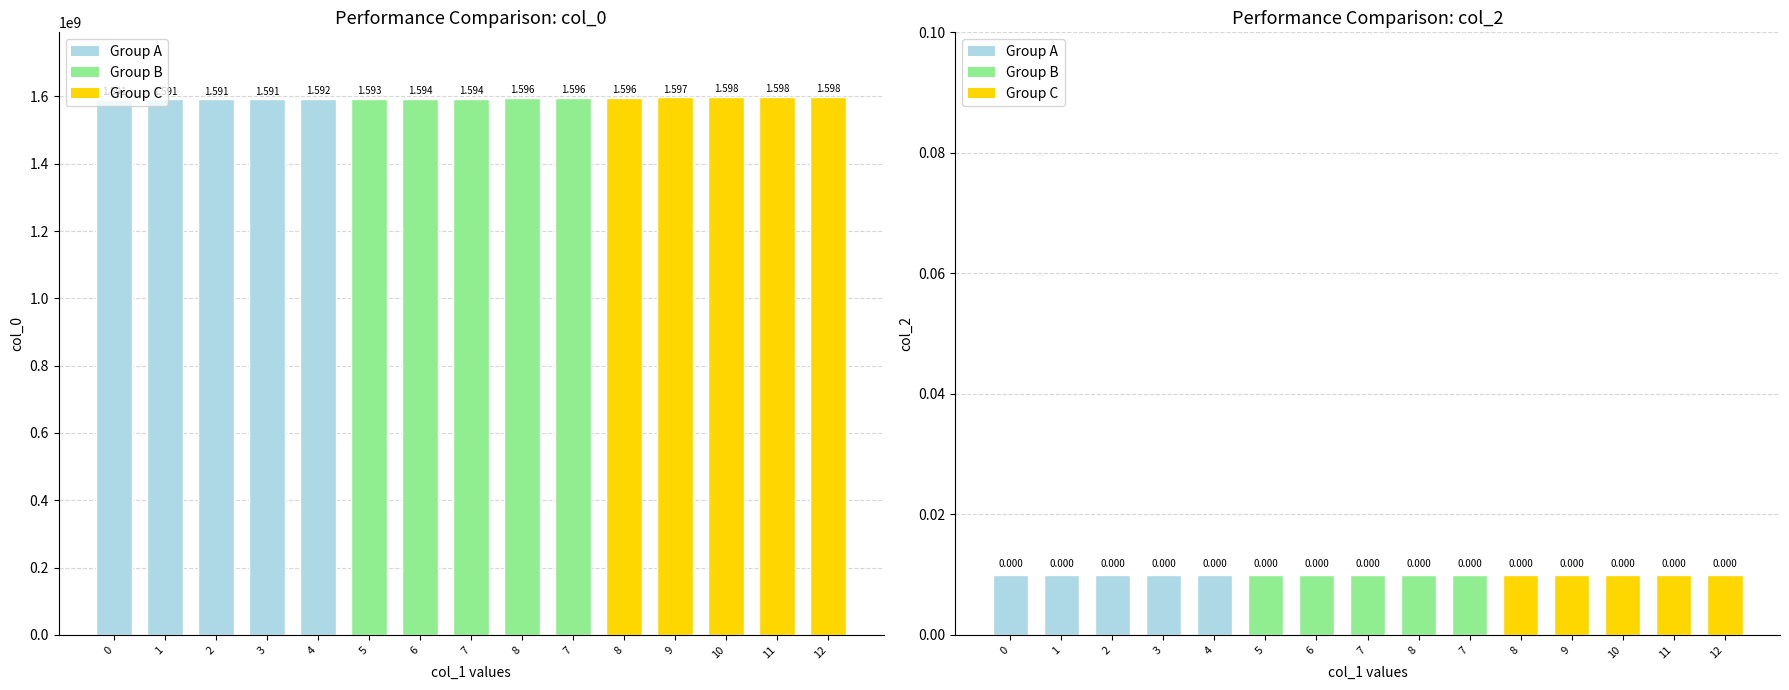

Reading left to right, transcribe all the data shown in this chart.

col_0: 1590675253	1591114420	1591128839	1591200859	1591722830	1592755736	1593518999	1593547820	1596038987	1596056975	1596060579	1596744616	1597871475	1598368333	1598461885
col_2: 0	0	0	0	0	0	0	0	0	0	0	0	0	0	0